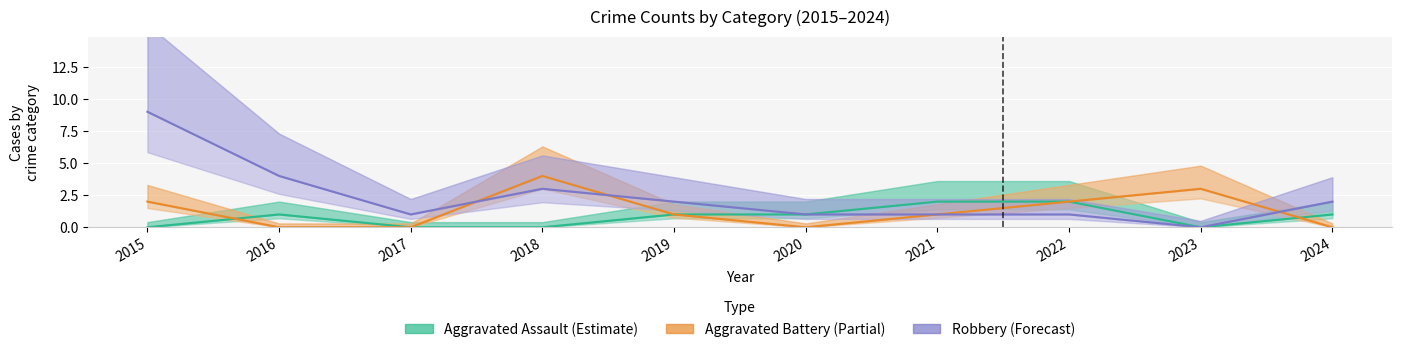

How many data points does each series have?

10